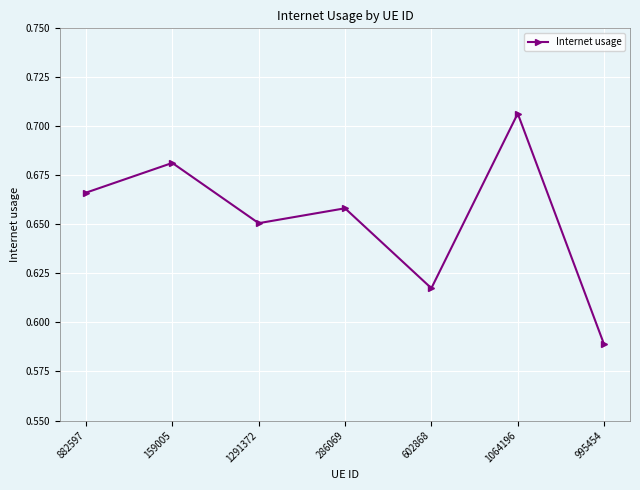

Which category has the lowest value across all series?

995454